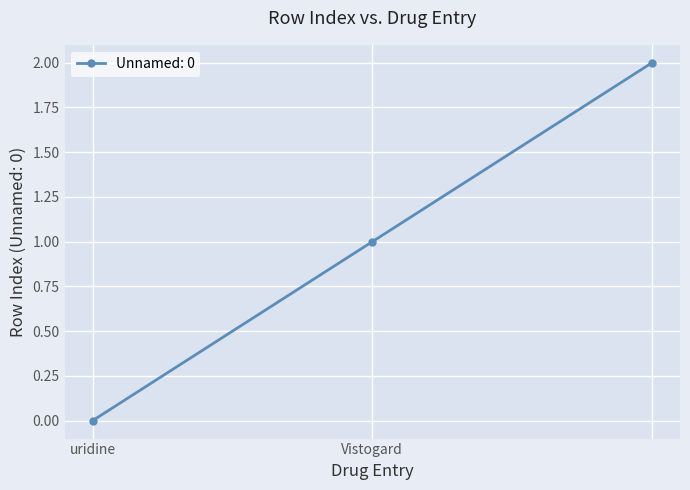

What is the sum of all values?

3